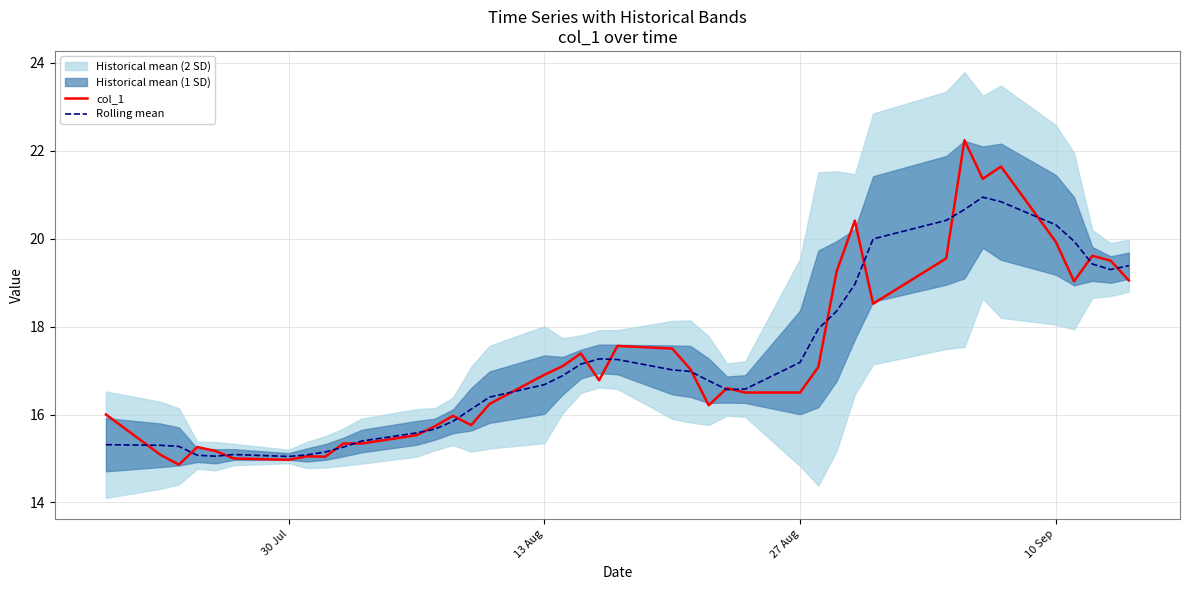

List the series in order of their peak value, lowest first.

Rolling mean, col_1